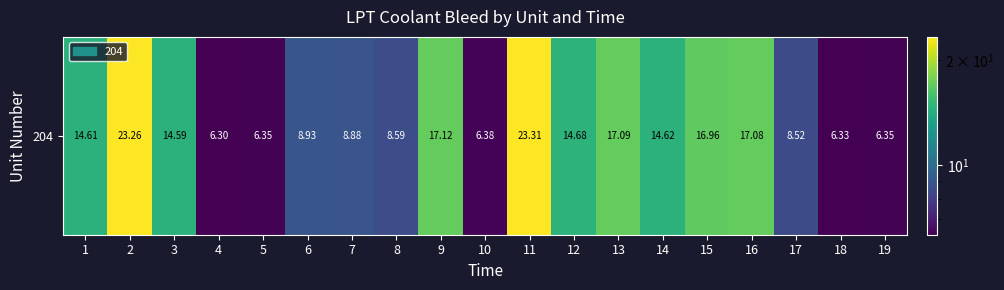

Which has a higher value, 3 or 11?

11